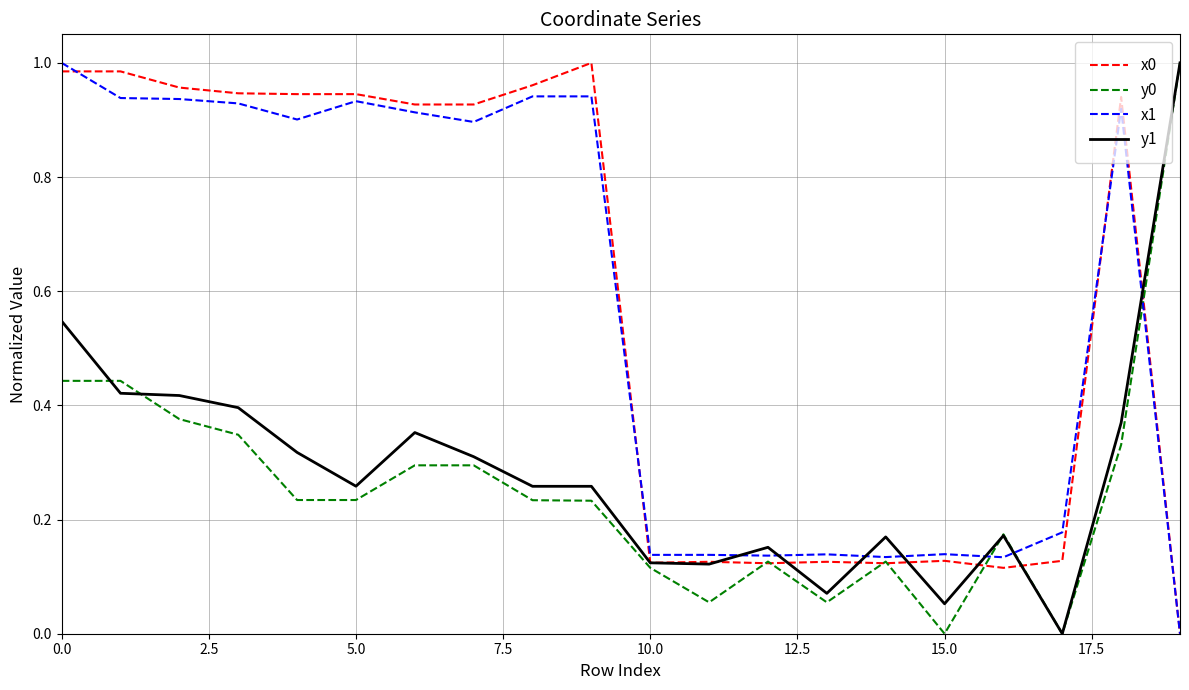

Is it true that x1 equals 0.3 at 0.0?

False